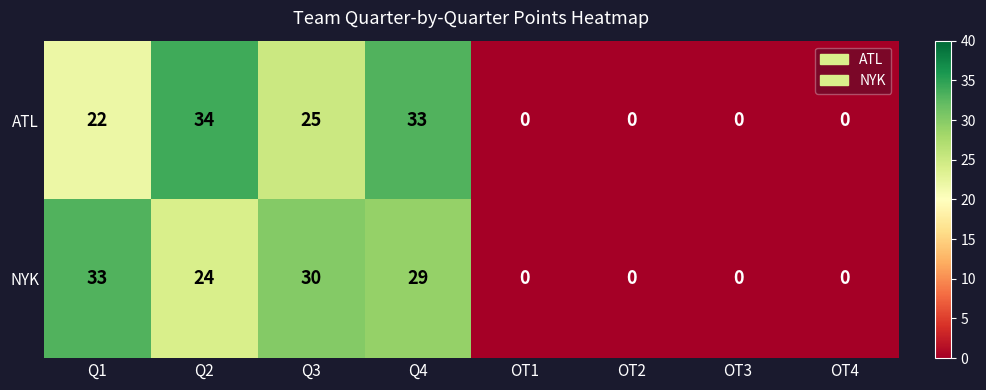

Count the number of data series in this chart.

2